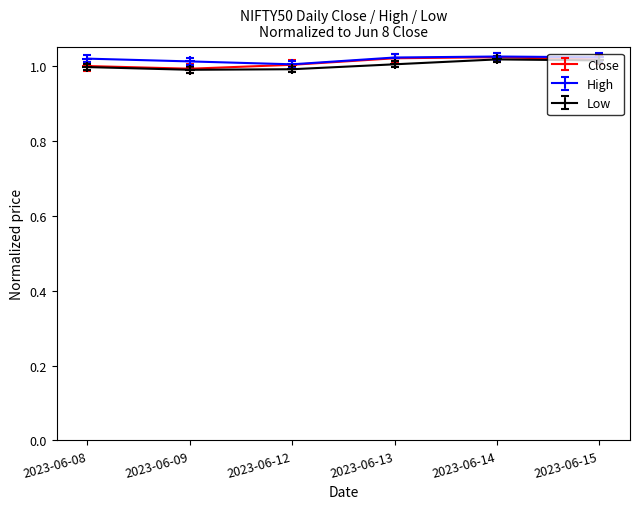

What is the total value across all series at 2023-06-13?

3.0